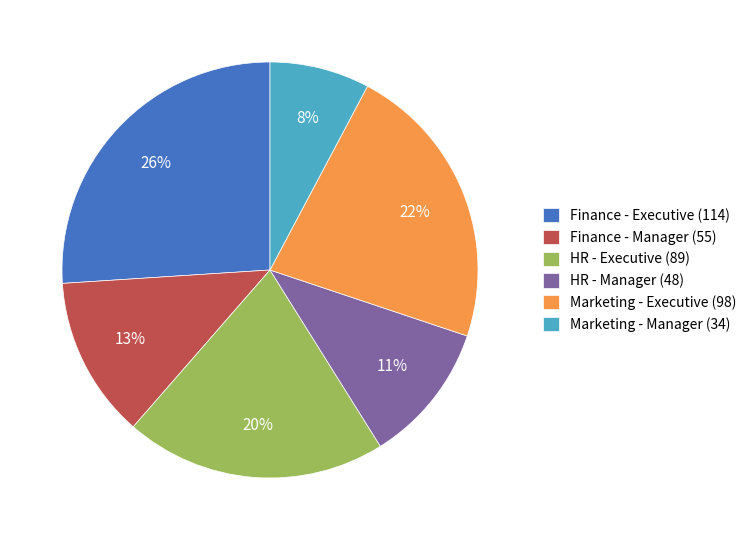

True or false: Marketing - Manager accounts for 22% of the total.

False